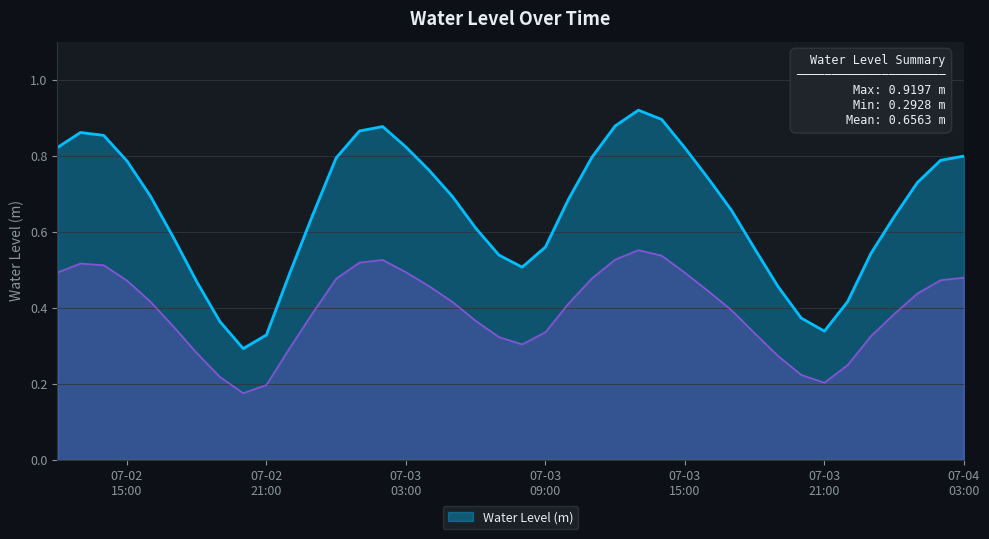

Which category has the lowest value across all series?

2025-07-02 20:00:00